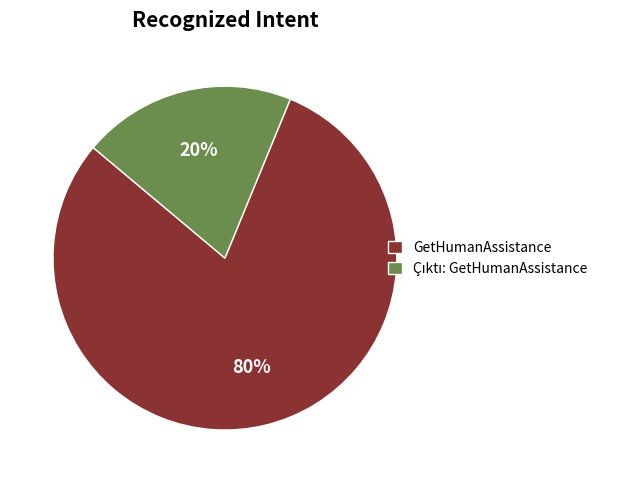

To the nearest percent, what portion does GetHumanAssistance represent?

80%